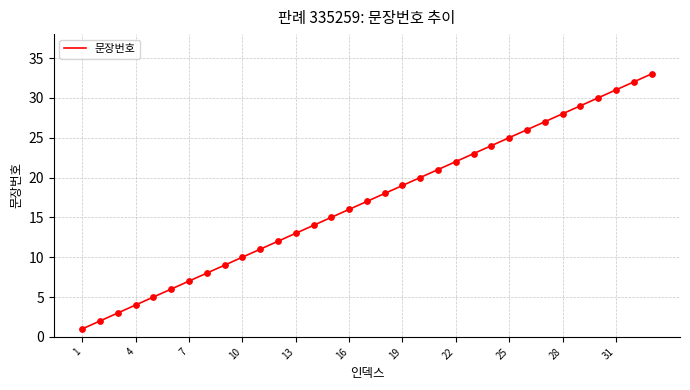

What is the maximum value shown in the chart?

33